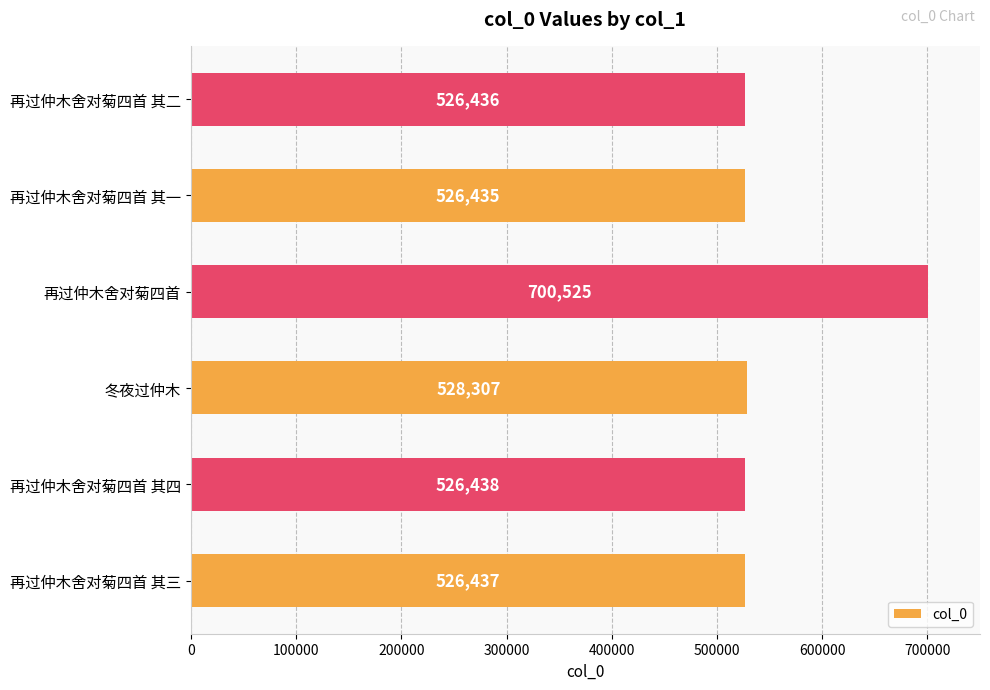

What is the maximum value shown in the chart?

700525